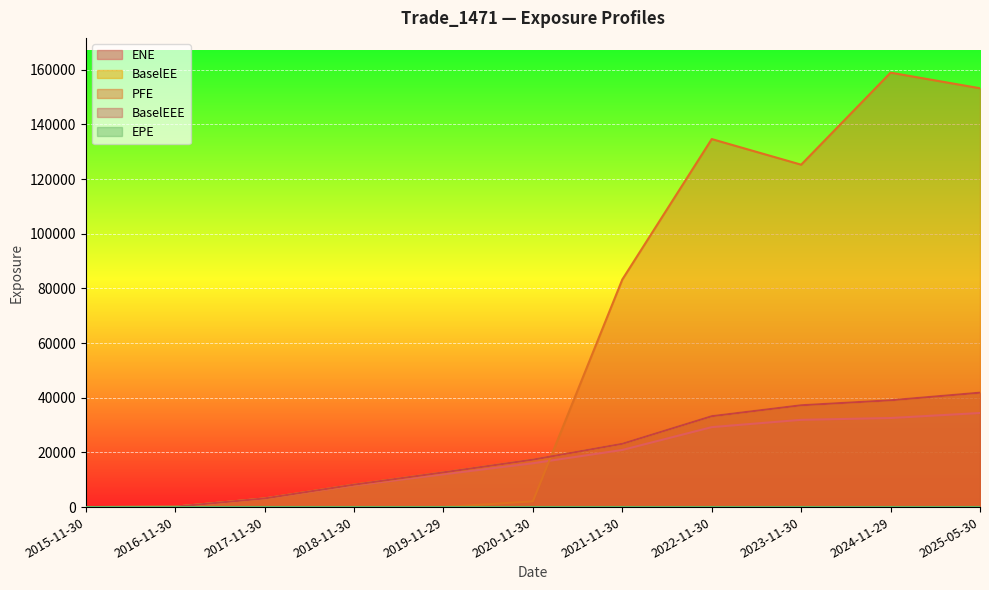

At which category does the chart reach its peak across all series?

2024-11-29